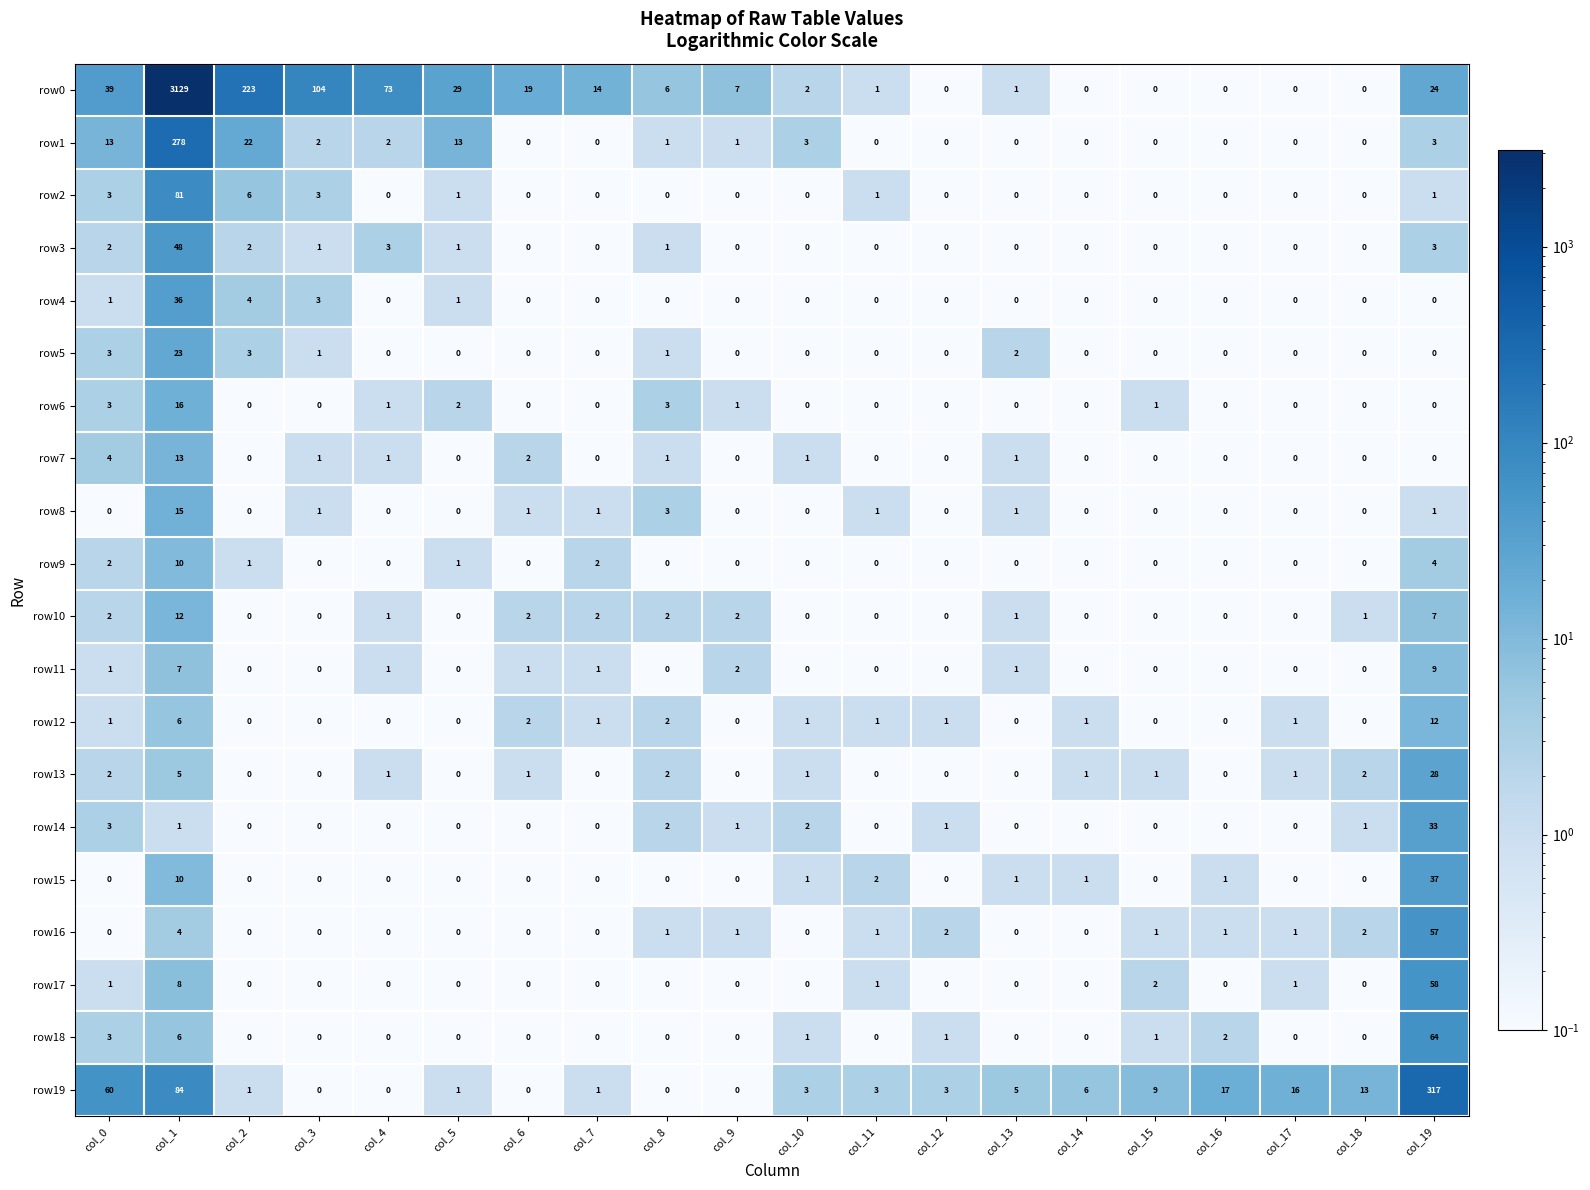

What is the difference between the maximum and minimum values in the row12 series?

12